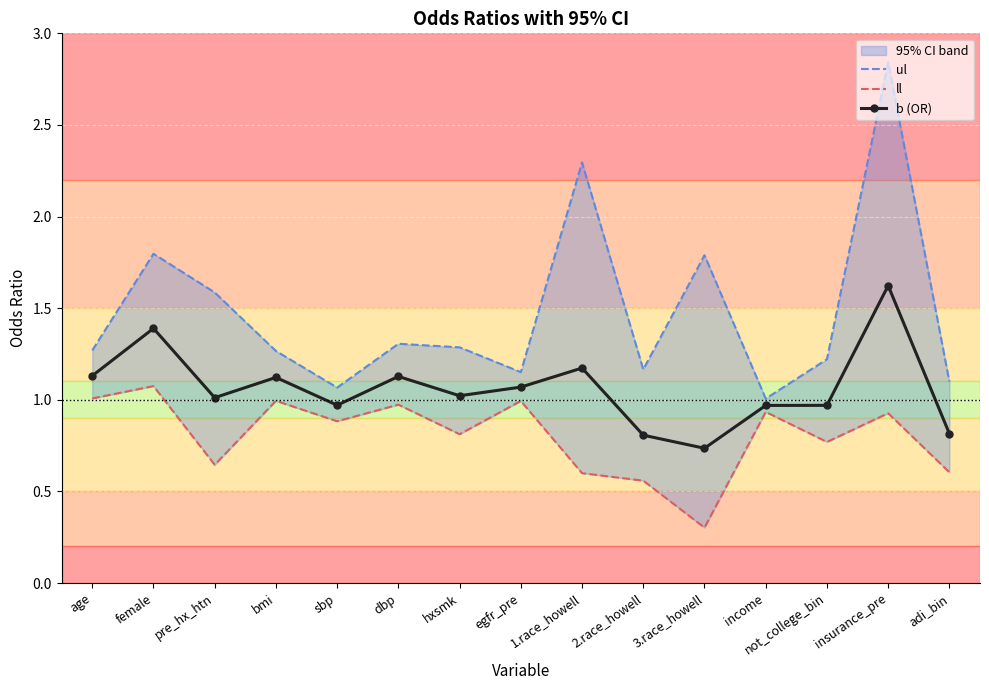

How many lines are shown in the chart?

3